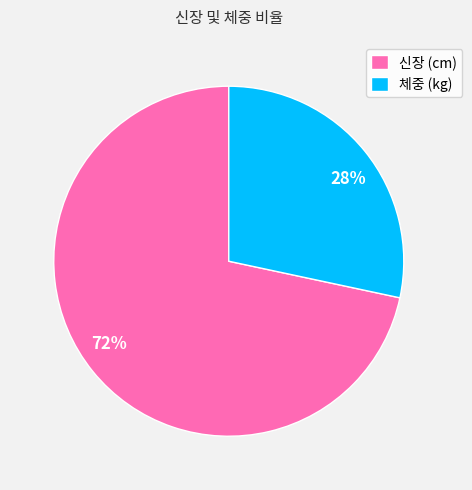

How many slices are in this pie chart?

2